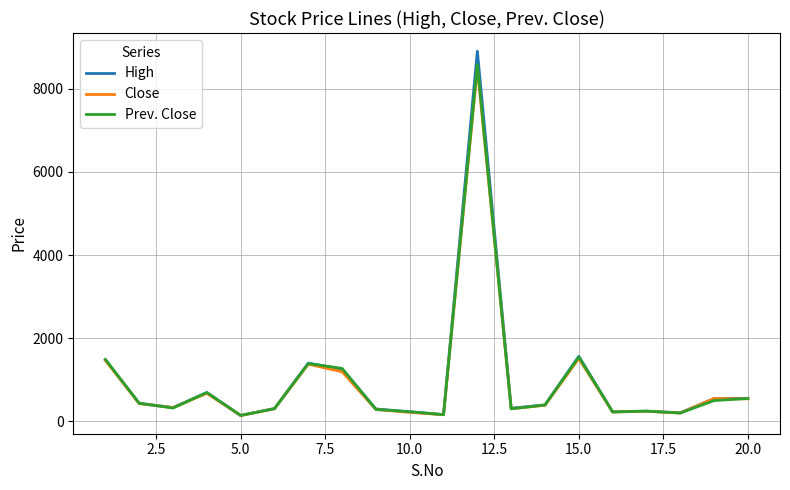

Which series has the widest spread of values?

High